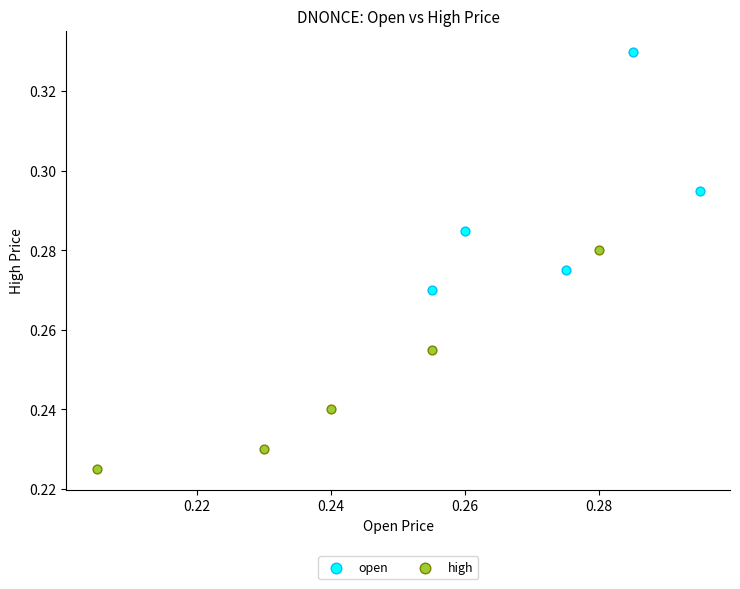

Which series has the largest Y range (max minus min)?

open